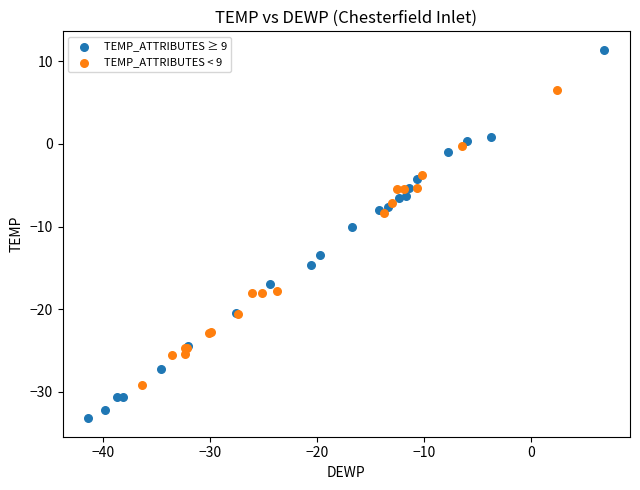

Which series has the largest Y range (max minus min)?

TEMP_ATTRIBUTES ≥ 9